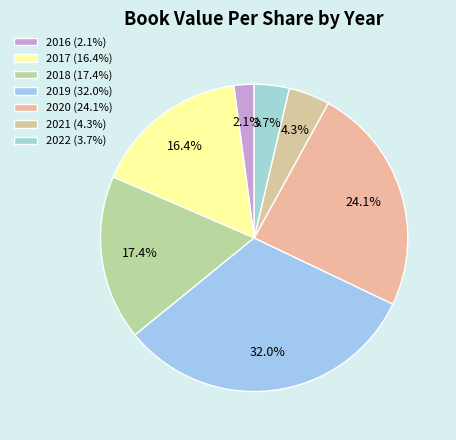

How many segments does this pie chart have?

7